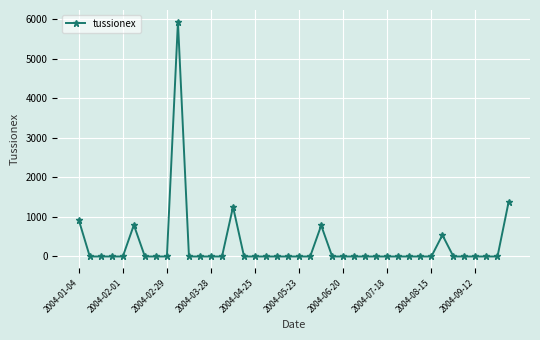

True or false: the data has more than 0 interior local peaks.

True